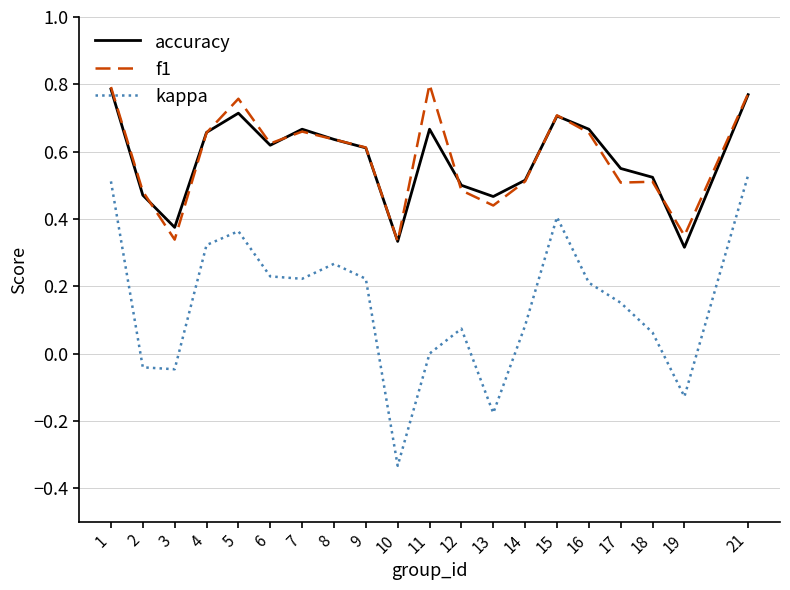

Which label corresponds to the smallest value in the chart?

10